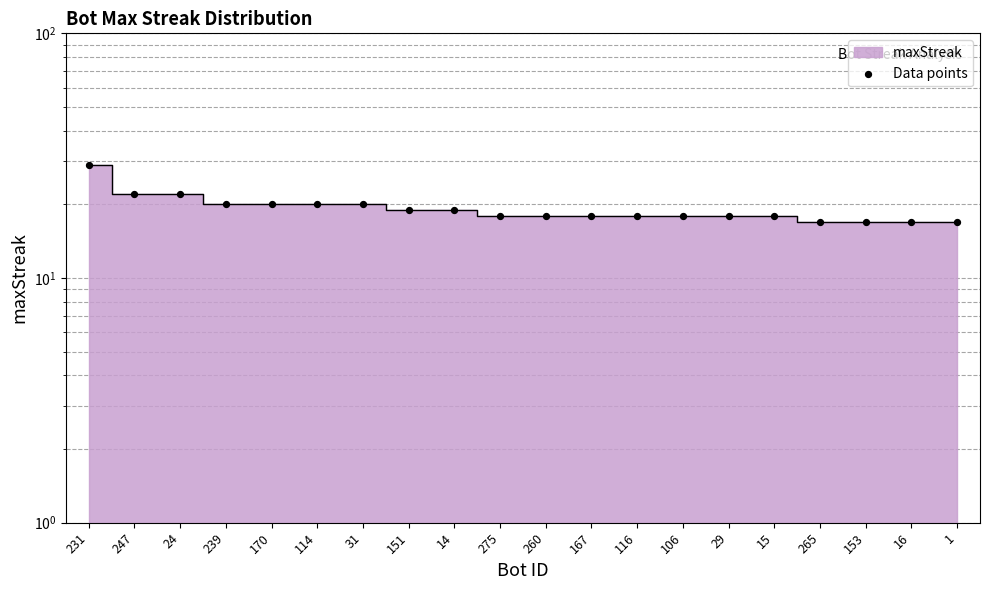

Between 275 and 231, which is larger?

231